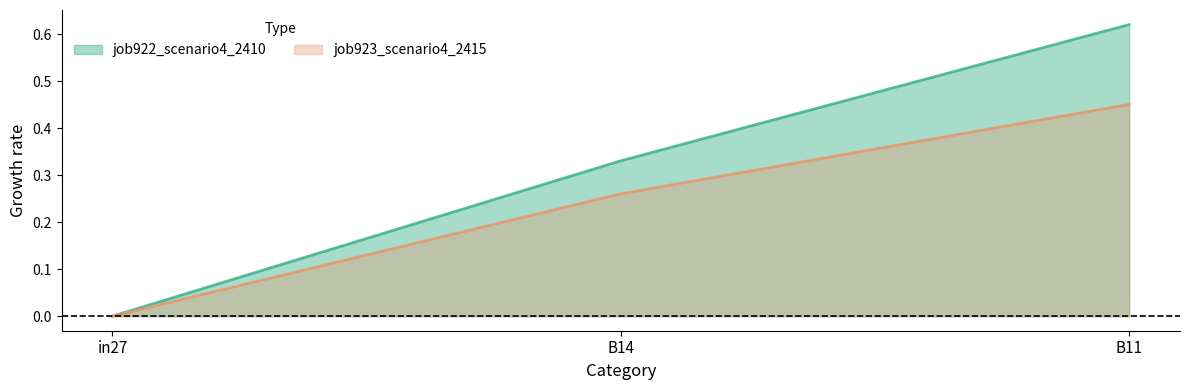

Reading left to right, list all the values displayed in this chart.

job922_scenario4_2410: 0.0	0.3	0.6
job923_scenario4_2415: 0.0	0.3	0.5